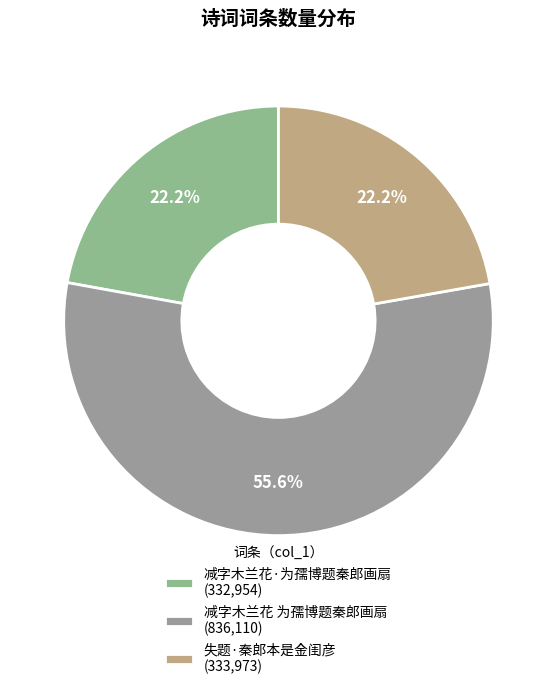

The 失题·秦郎本是金闺彦 slice represents 22% of the pie. True or false?

True